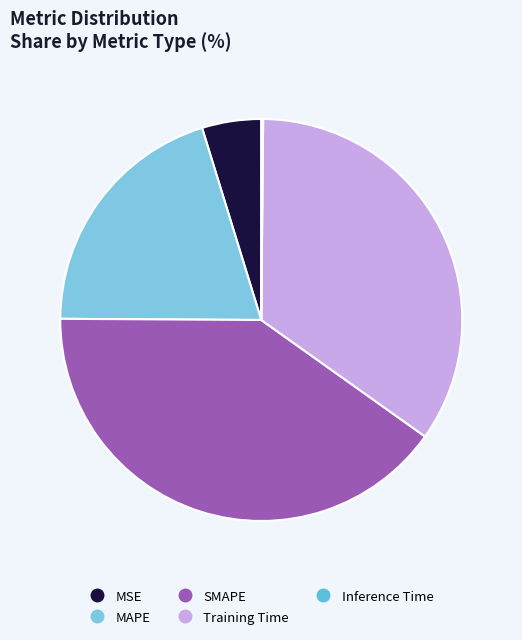

Rank the categories by value from lowest to highest.

Inference Time, MSE, MAPE, Training Time, SMAPE